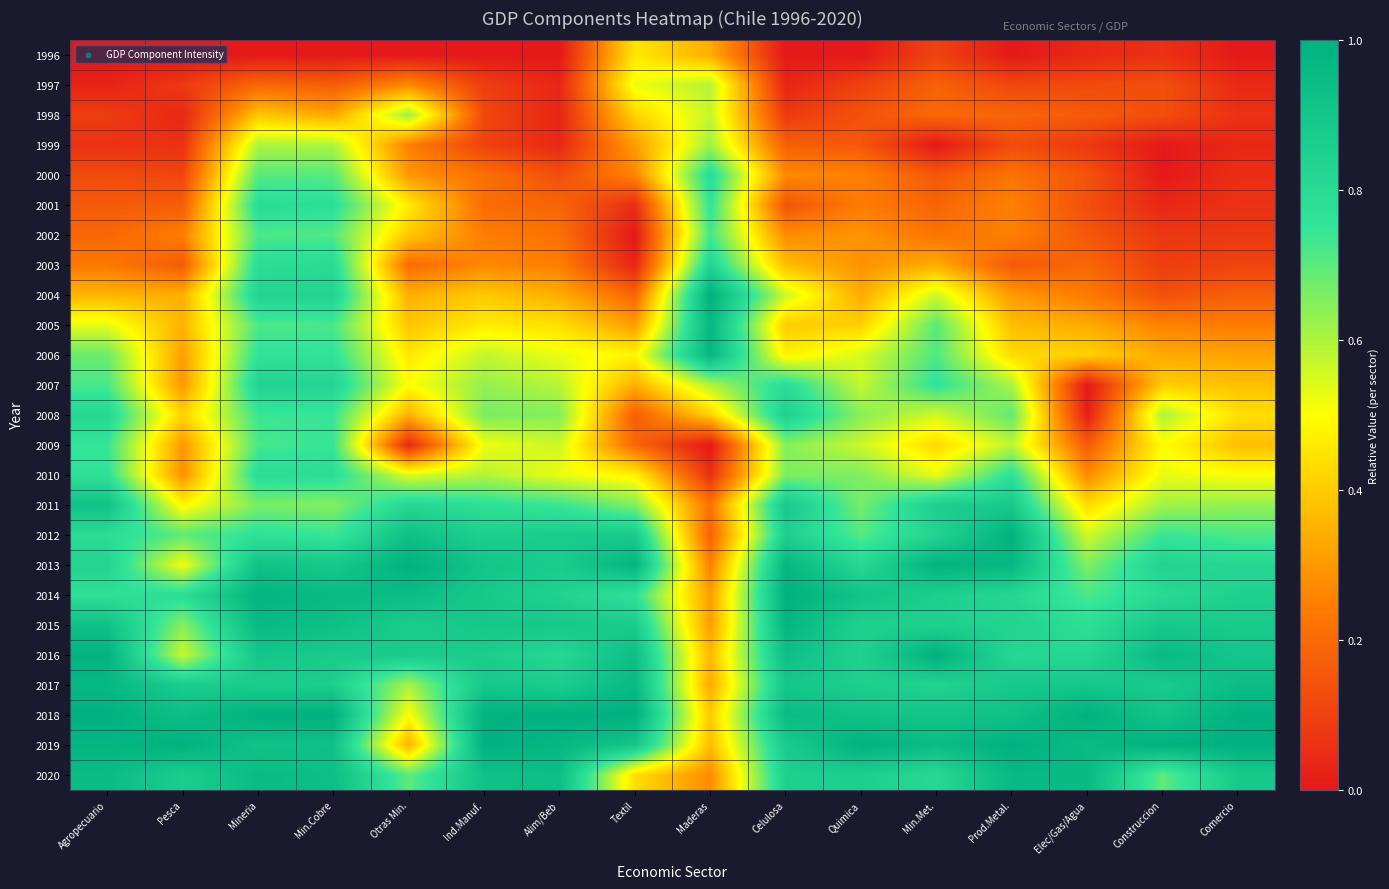

Rank the series at Min.Cobre from highest to lowest value.

2018, 2014, 2020, 2015, 2019, 2013, 2016, 2017, 2004, 2007, 2003, 2010, 2001, 2006, 2009, 2008, 2012, 2005, 2002, 2000, 2011, 1999, 1998, 1997, 1996